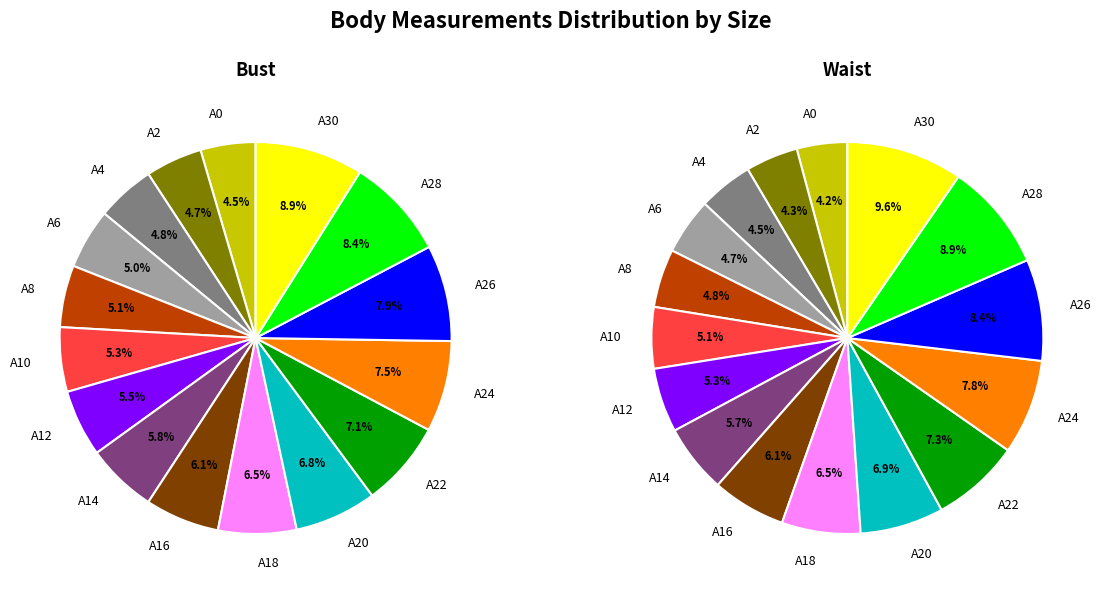

To the nearest percent, what is the combined percentage of A16 and A12?

11%